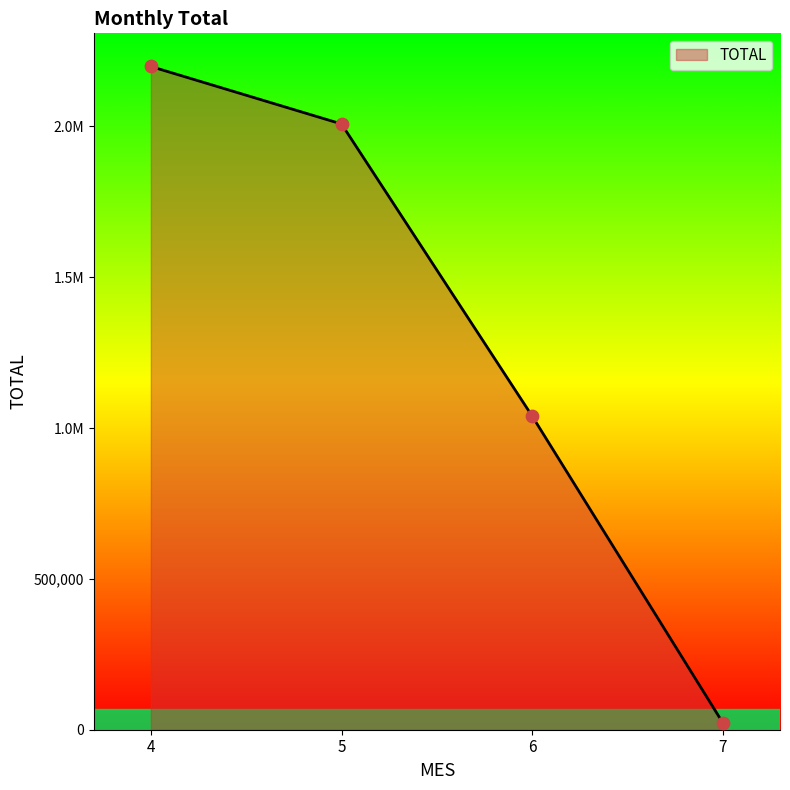

What is the ratio of the value at 6 to the value at 7?

45.1